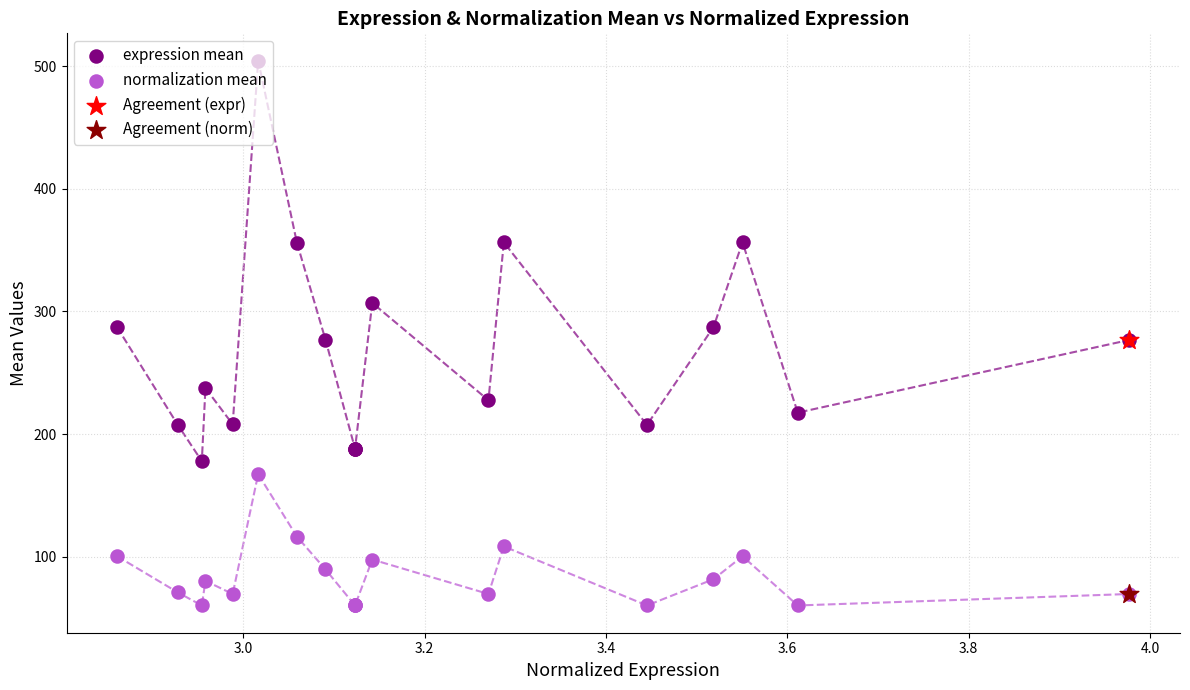

Which series reaches the maximum Y coordinate?

expression mean